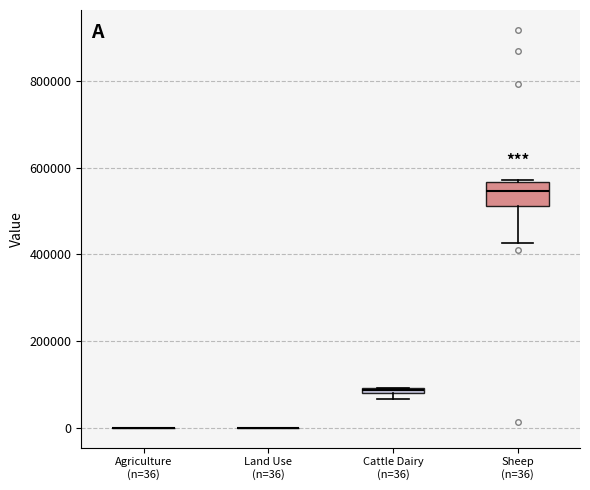

Where is the upper edge of the box for Cattle Dairy (n=36) on the y-axis? The values are not printed on the chart, so give them approximately, as read against the axis.

100000